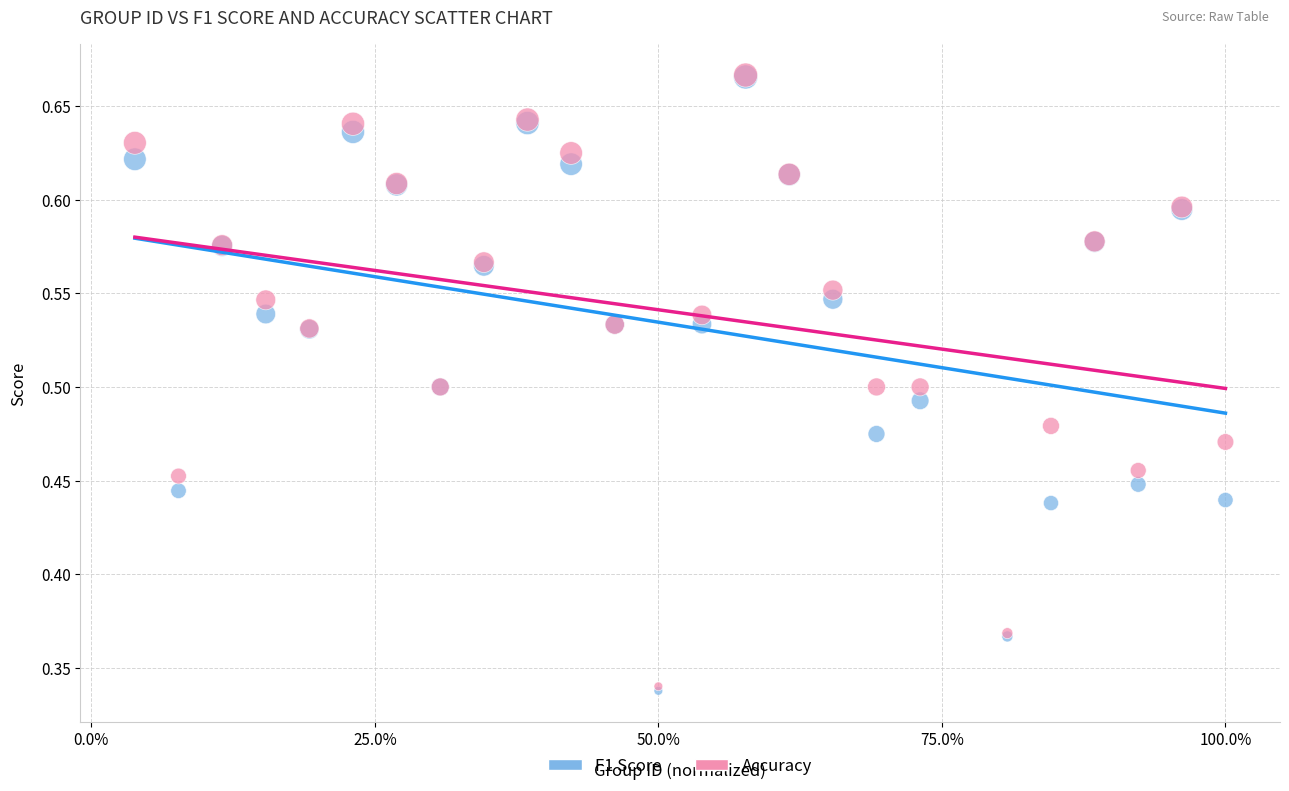

Which series has the widest spread of Y values?

F1 Score